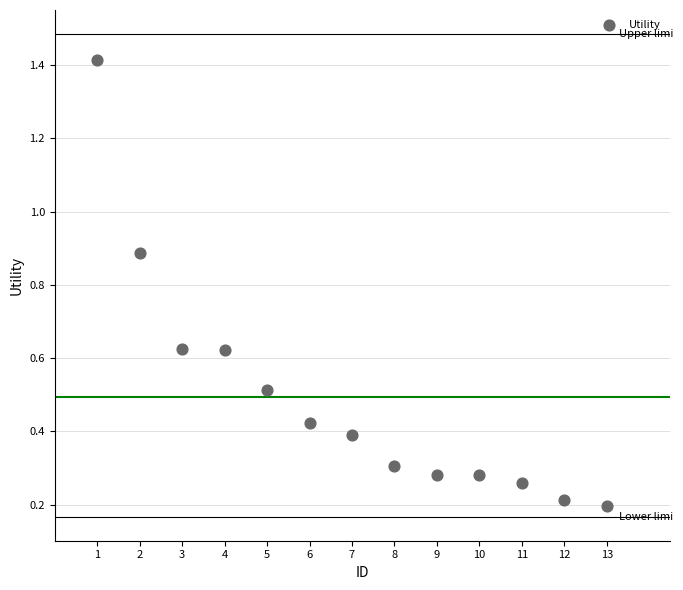

What is the range of X values (max minus min)?

12.0